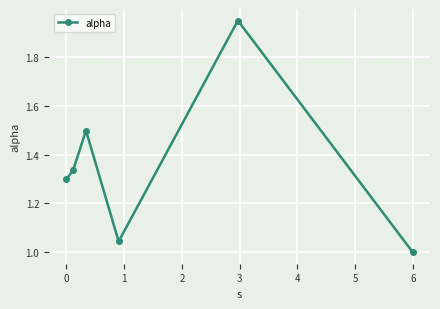

True or false: there are more than 2 points higher than both neighbors.

False